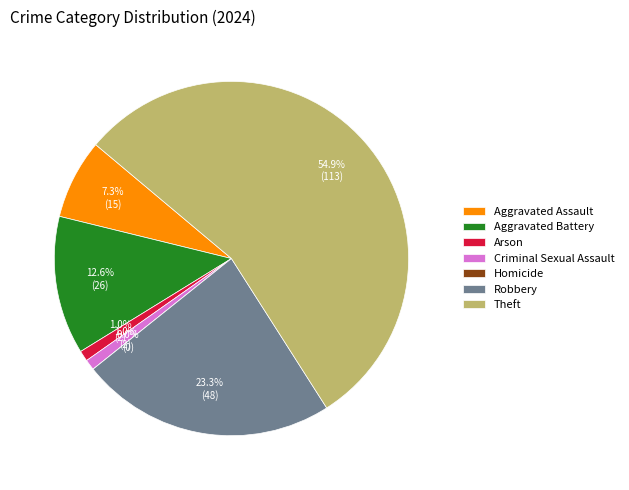

To the nearest percent, what portion does Theft represent?

55%